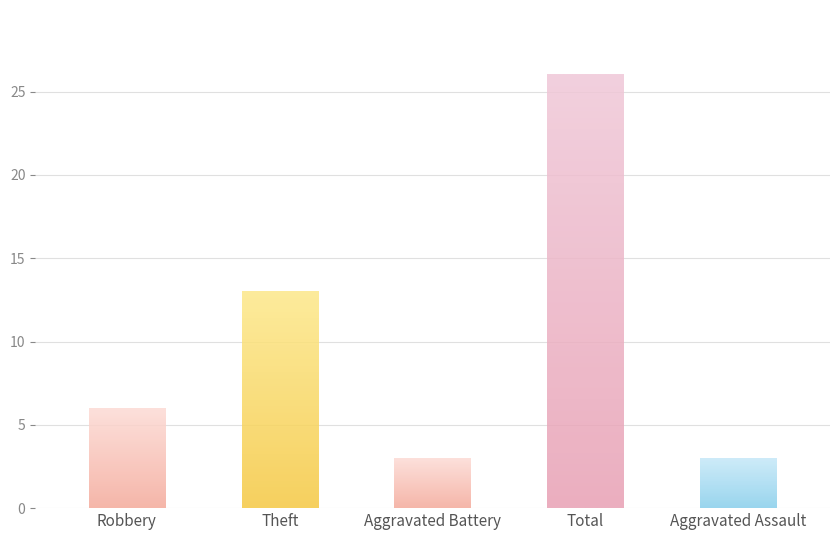

What is the value of the 2nd bar from the left?

13